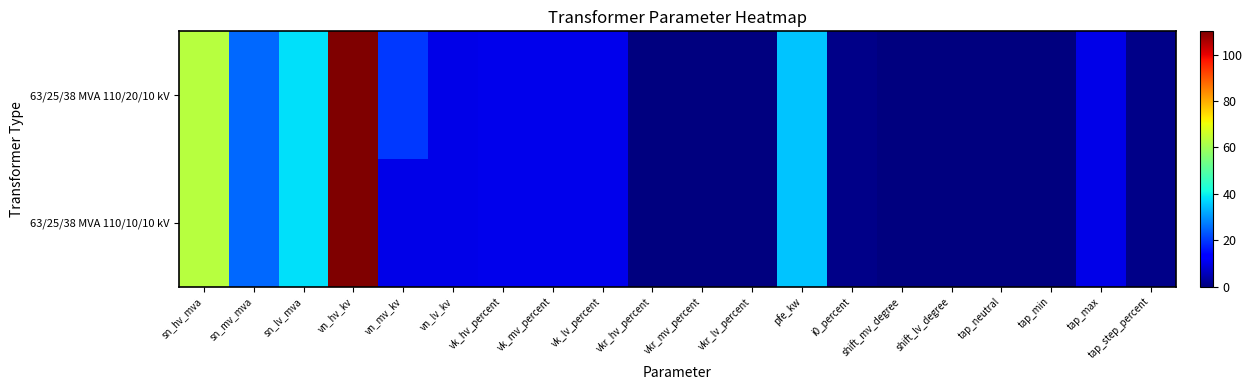

Which series changed the most between vn_hv_kv and vkr_hv_percent?

63/25/38 MVA 110/20/10 kV